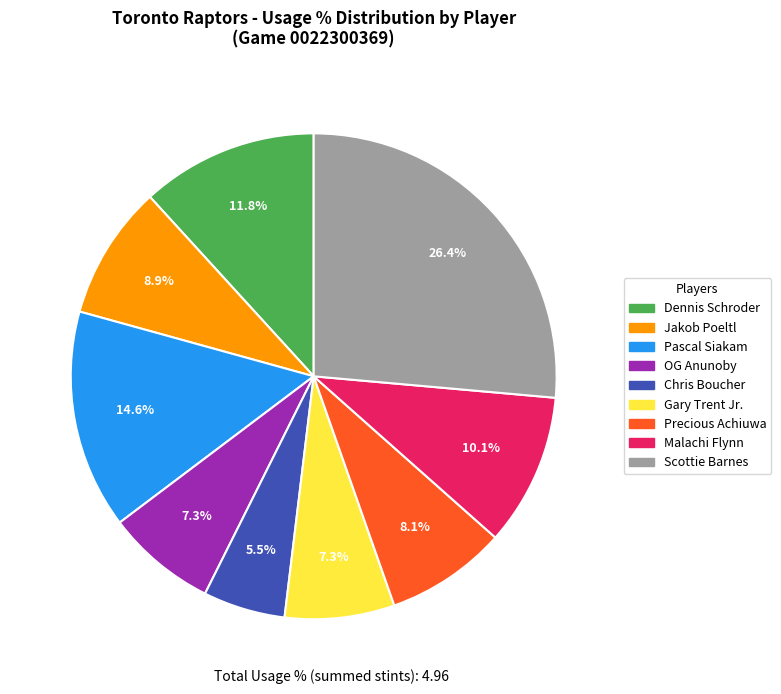

Approximately how many times larger is the value at Malachi Flynn compared to Scottie Barnes?

0.4